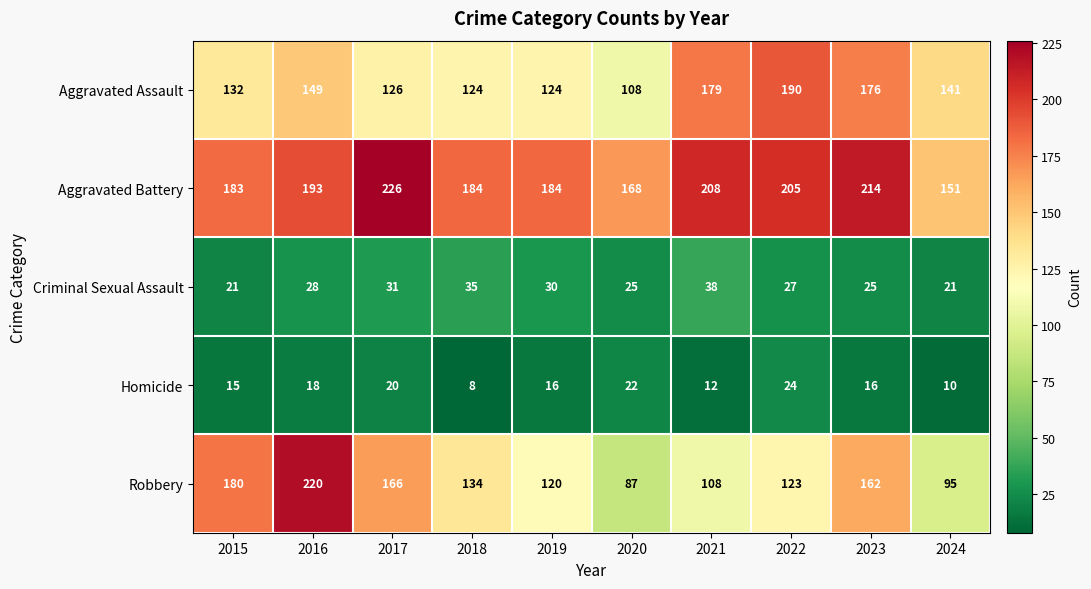

Which label corresponds to the smallest value in the chart?

2018